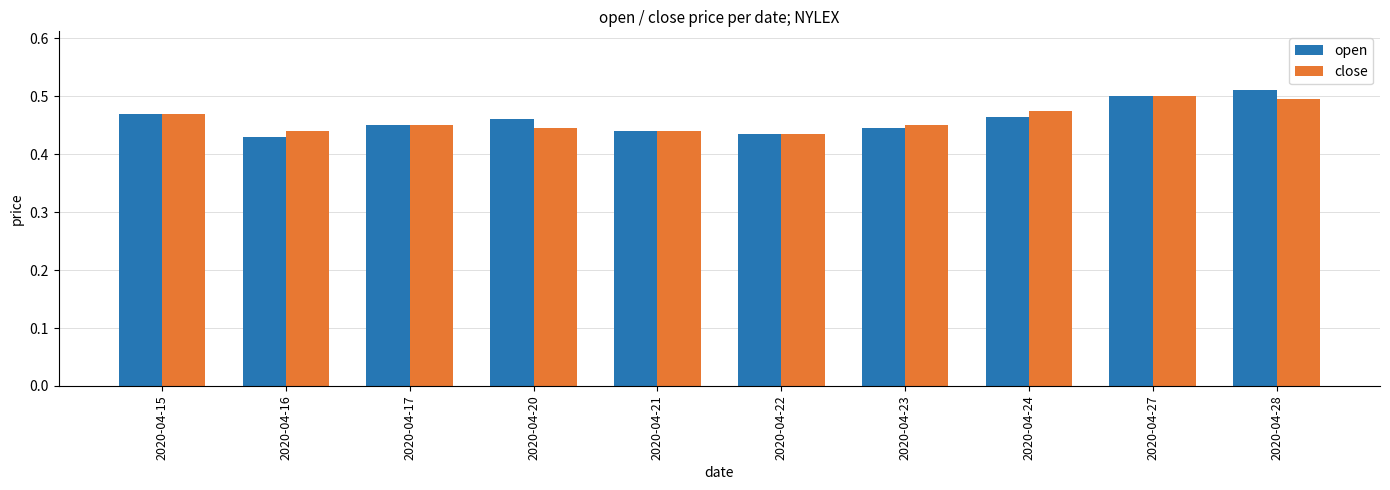

How many close values are between 0 and 1?

10